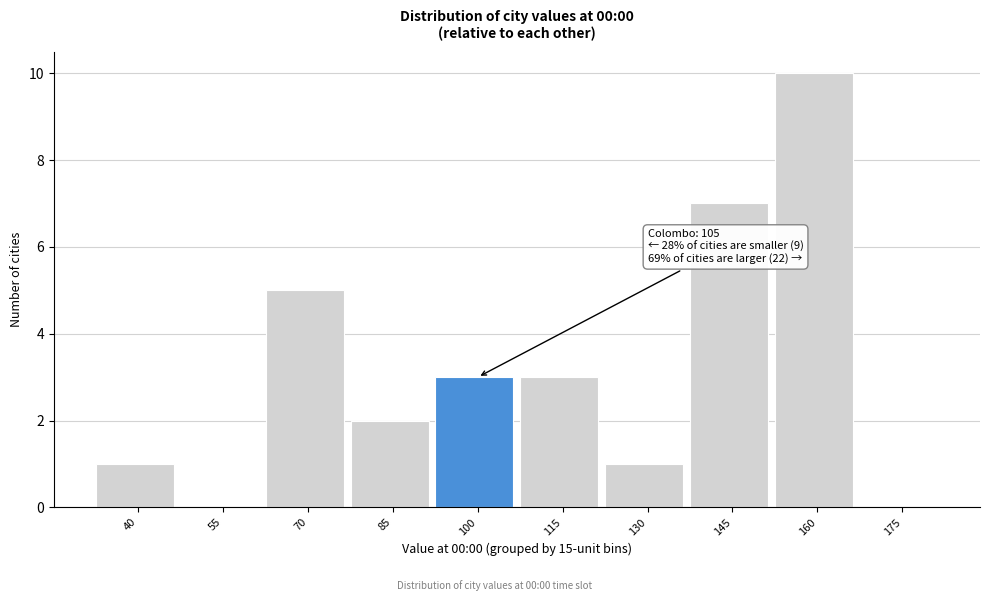

Reading left to right, transcribe all the data shown in this chart.

40=1	55=0	70=5	85=2	100=3	115=3	130=1	145=7	160=10	175=0